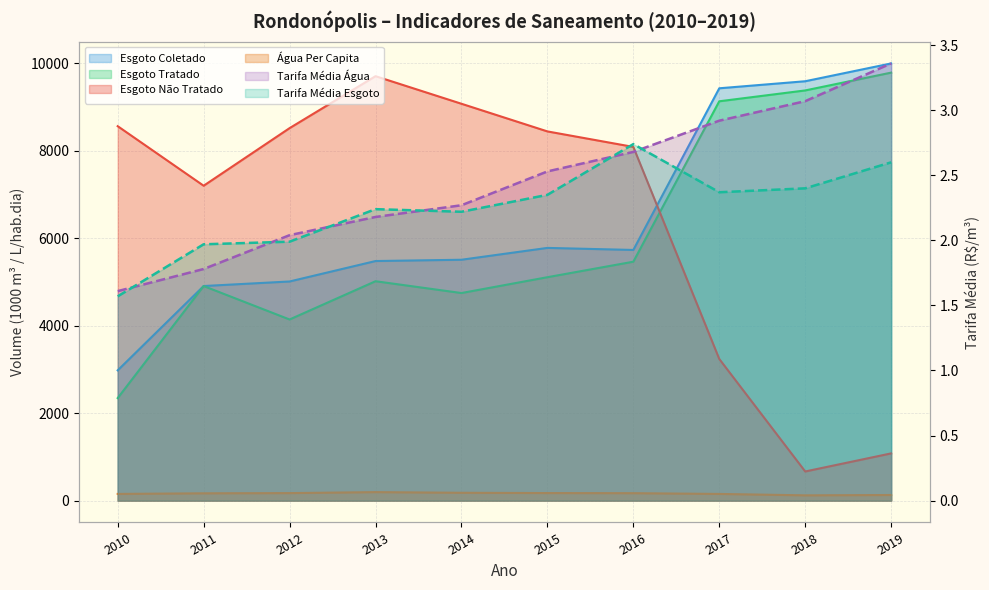

List the labels in order of Volume_esgoto_nao_tratado value, smallest first.

2018, 2019, 2017, 2011, 2016, 2015, 2012, 2010, 2014, 2013